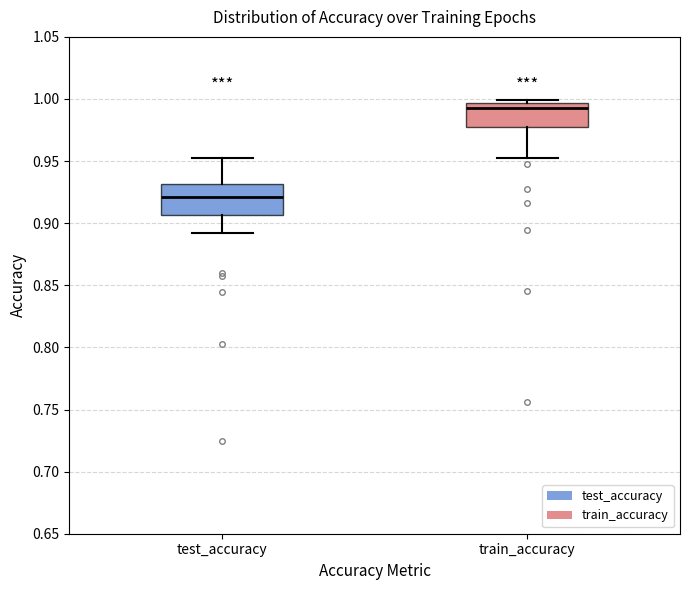

Where does the upper whisker of the box for test_accuracy end on the y-axis? The values are not printed on the chart, so give them approximately, as read against the axis.

0.950